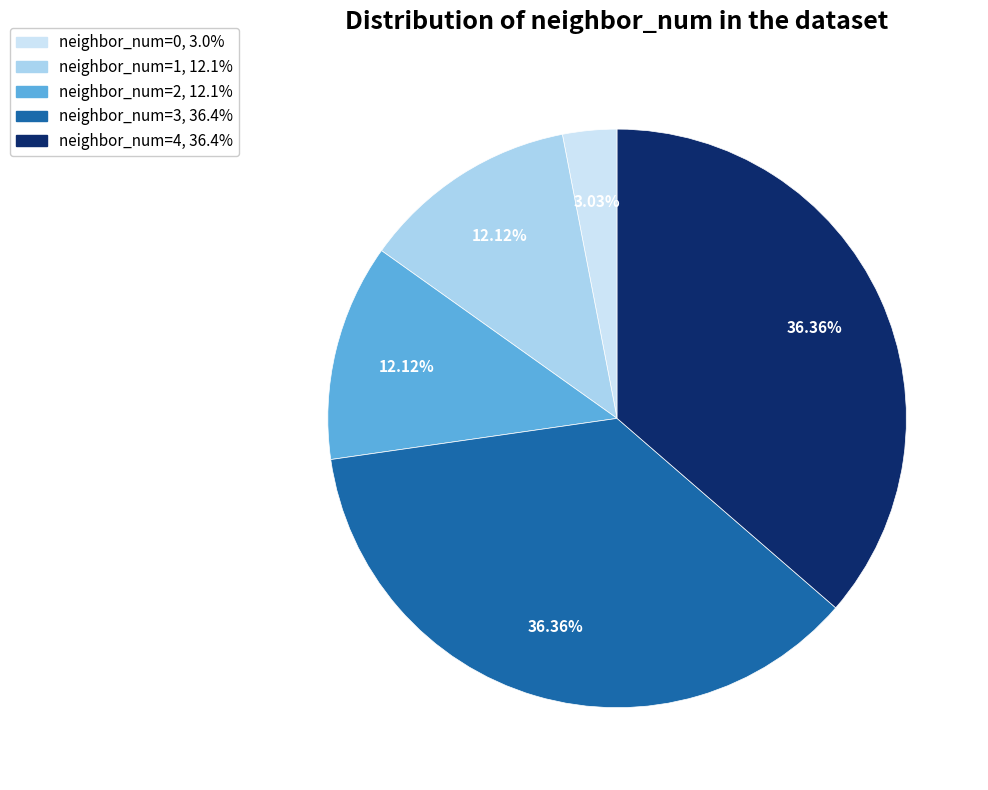

To the nearest percent, what portion does neighbor_num=2 represent?

12%